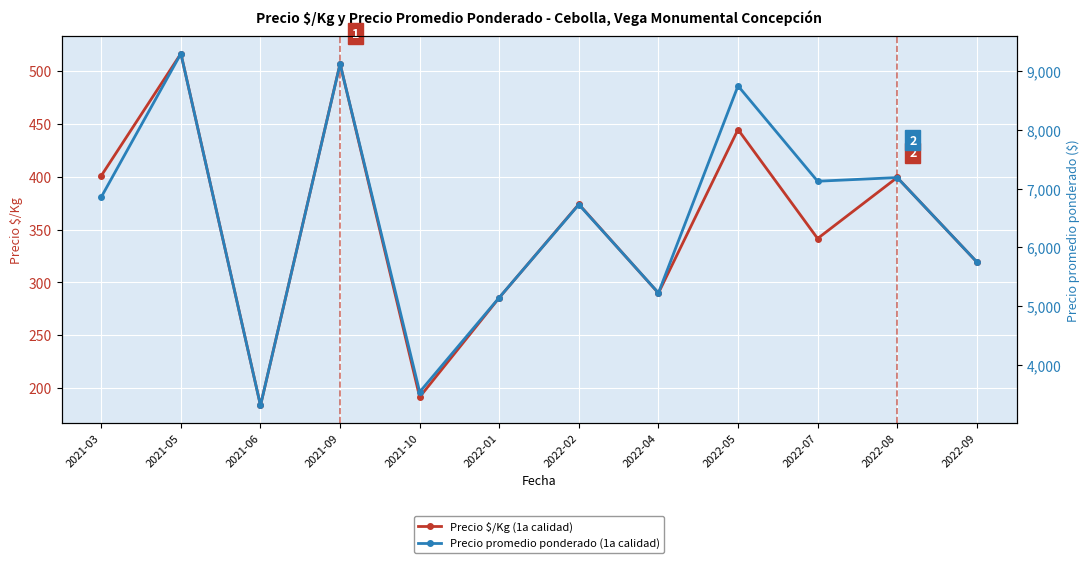

What is the spread (max minus min) of values at 2022-07?

6783.5